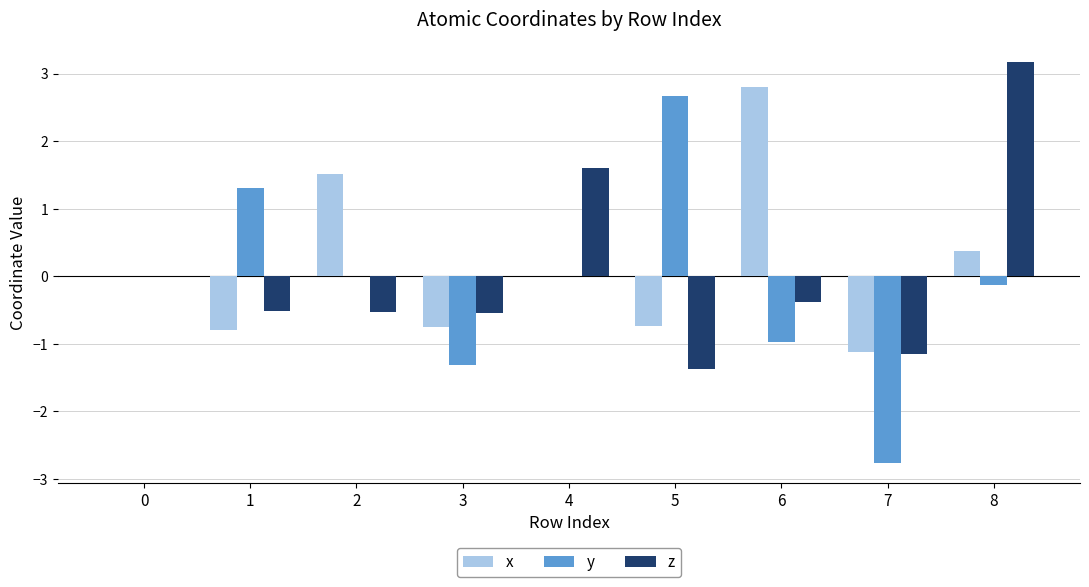

What are all the series names shown in the legend?

x, y, z